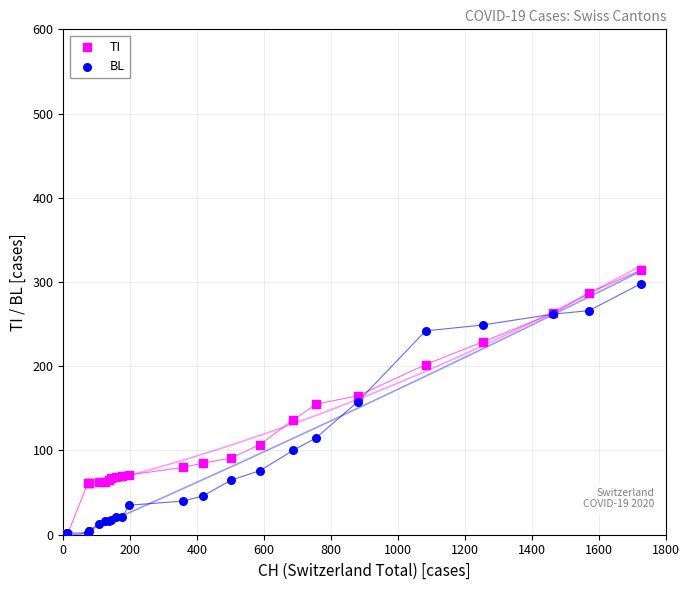

Which series has the largest Y range (max minus min)?

TI